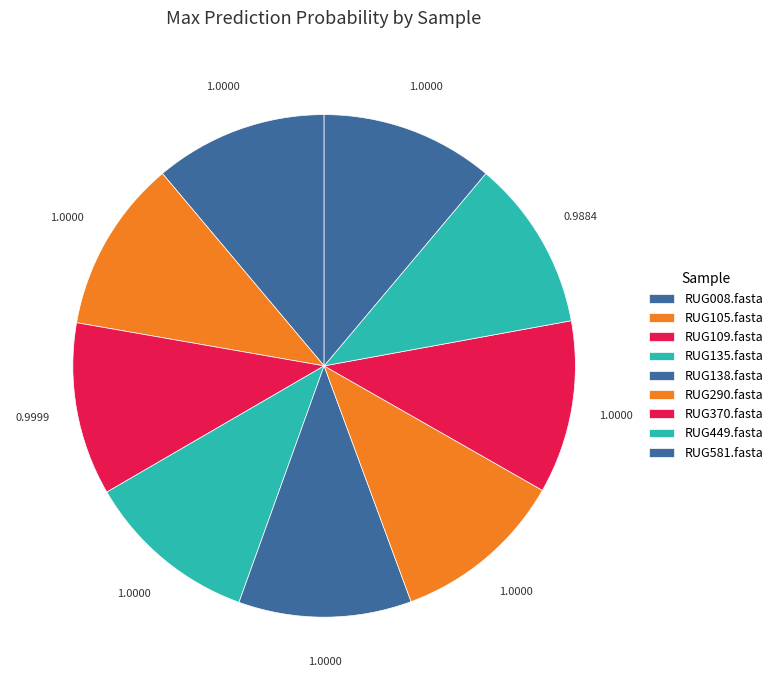

How many slices are in this pie chart?

9